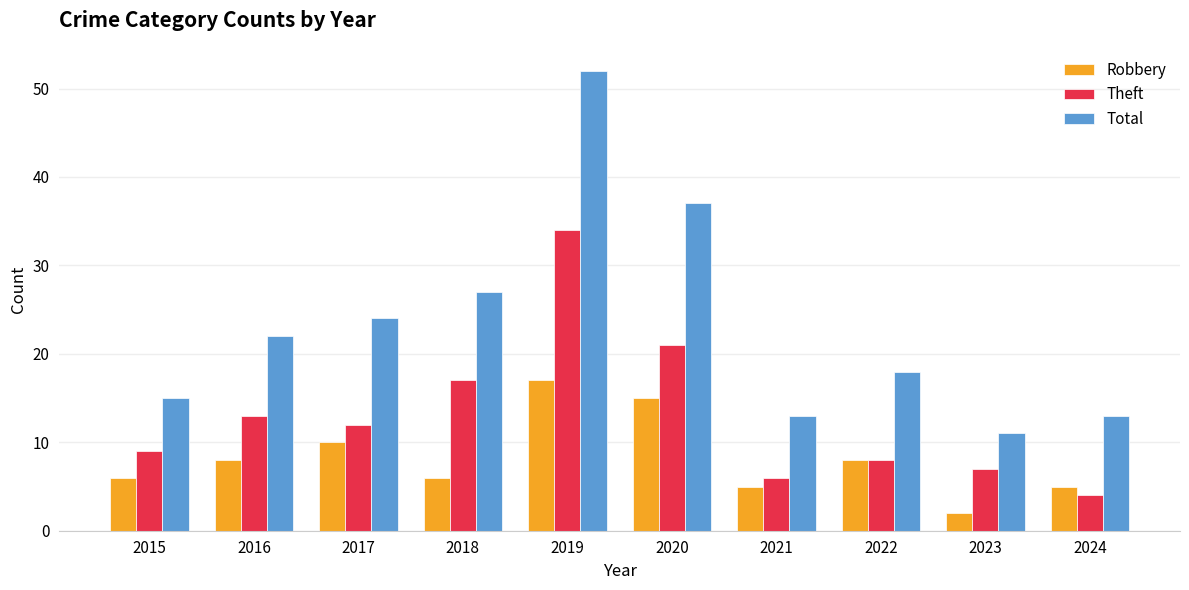

What is the difference between the highest and lowest values at 2024?

9